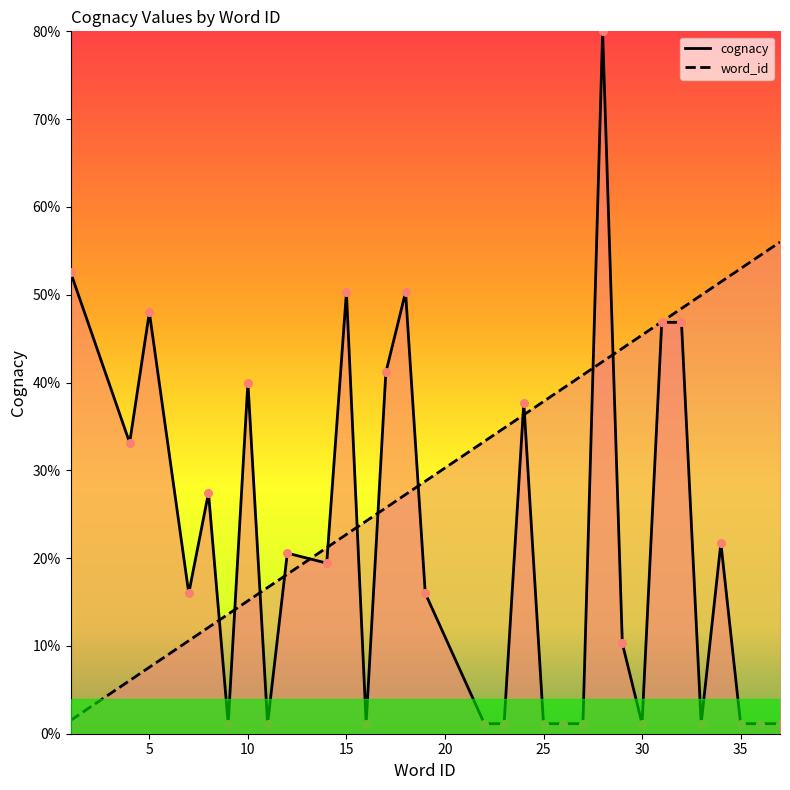

Which series contains the lowest Y value?

cognacy